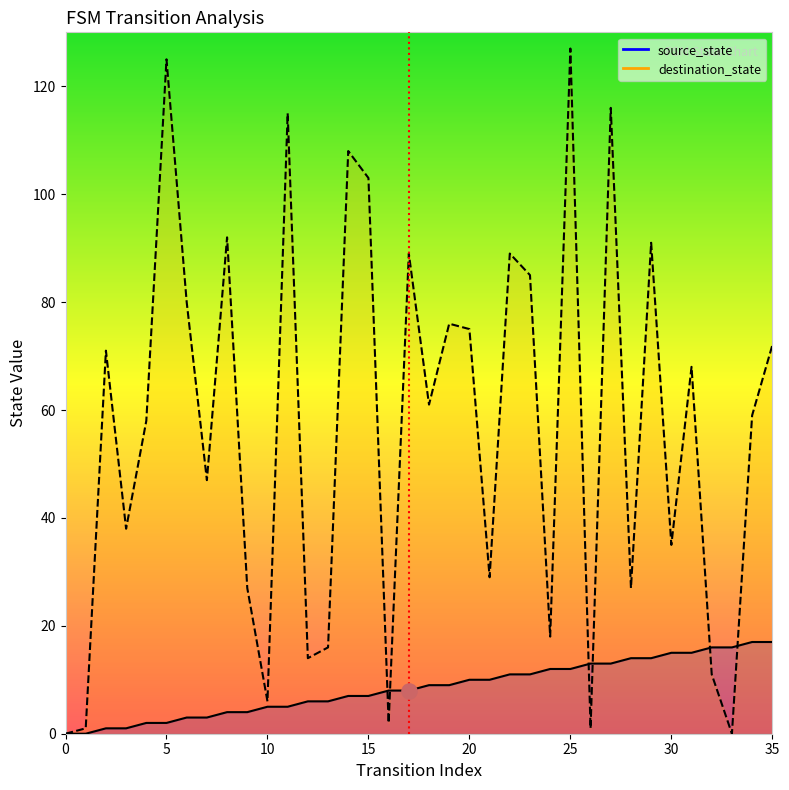

Which has a higher value, 0 or 5?

5